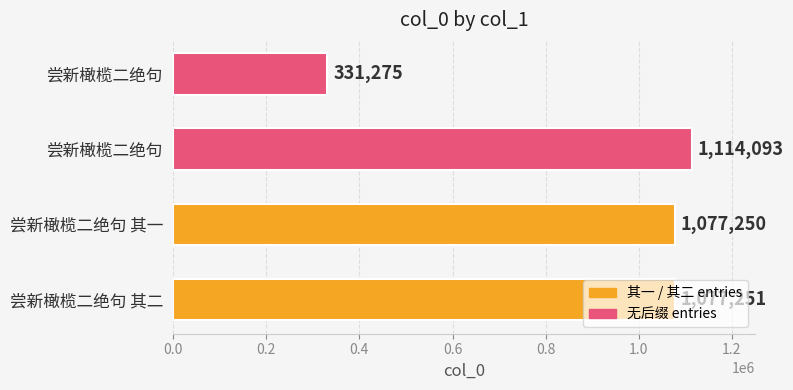

How many series are shown in this chart?

1